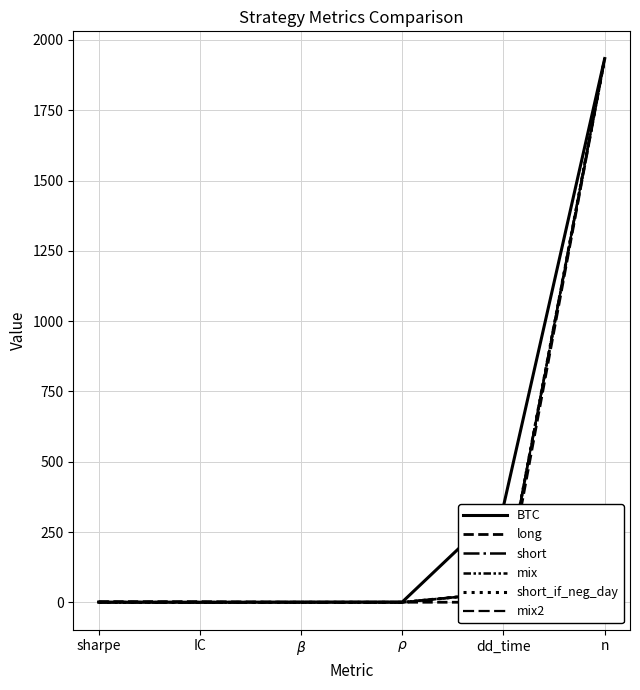

Rank the series by their maximum value, from highest to lowest.

BTC, long, short, mix, short_if_neg_day, mix2